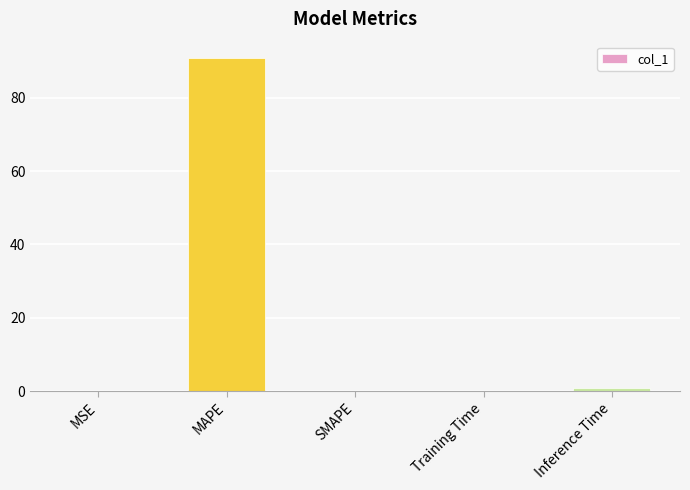

Which has a higher value, Inference Time or MAPE?

MAPE